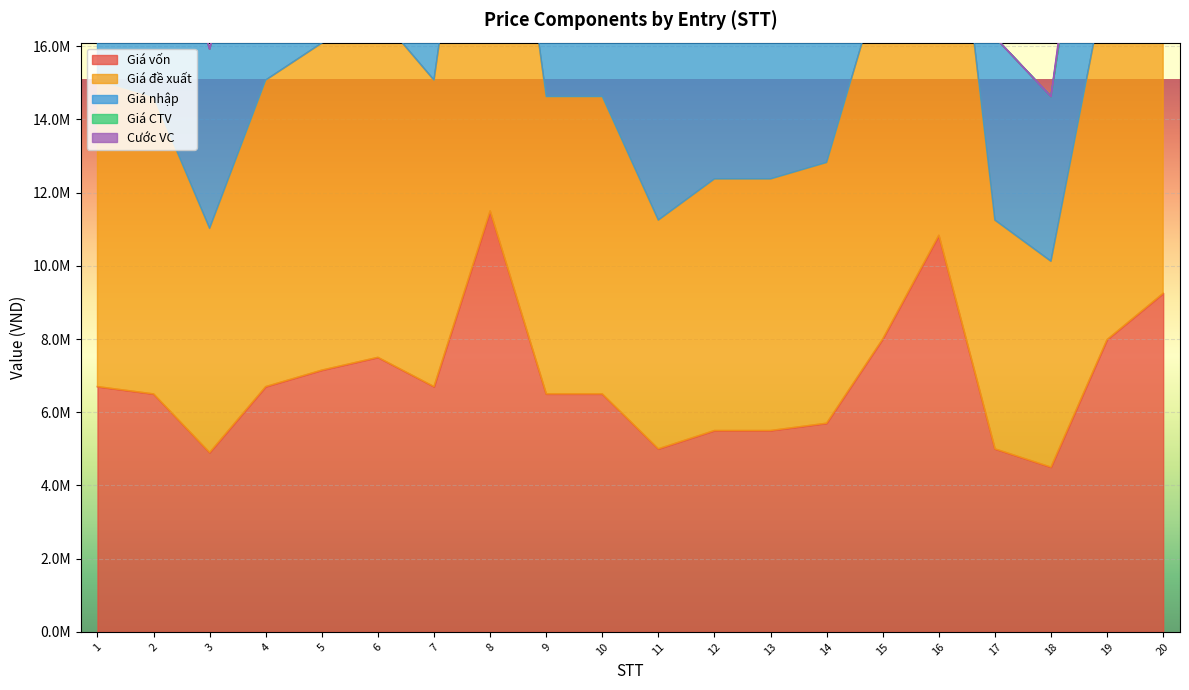

At which label is Giá nhập closest to 26000000?

15